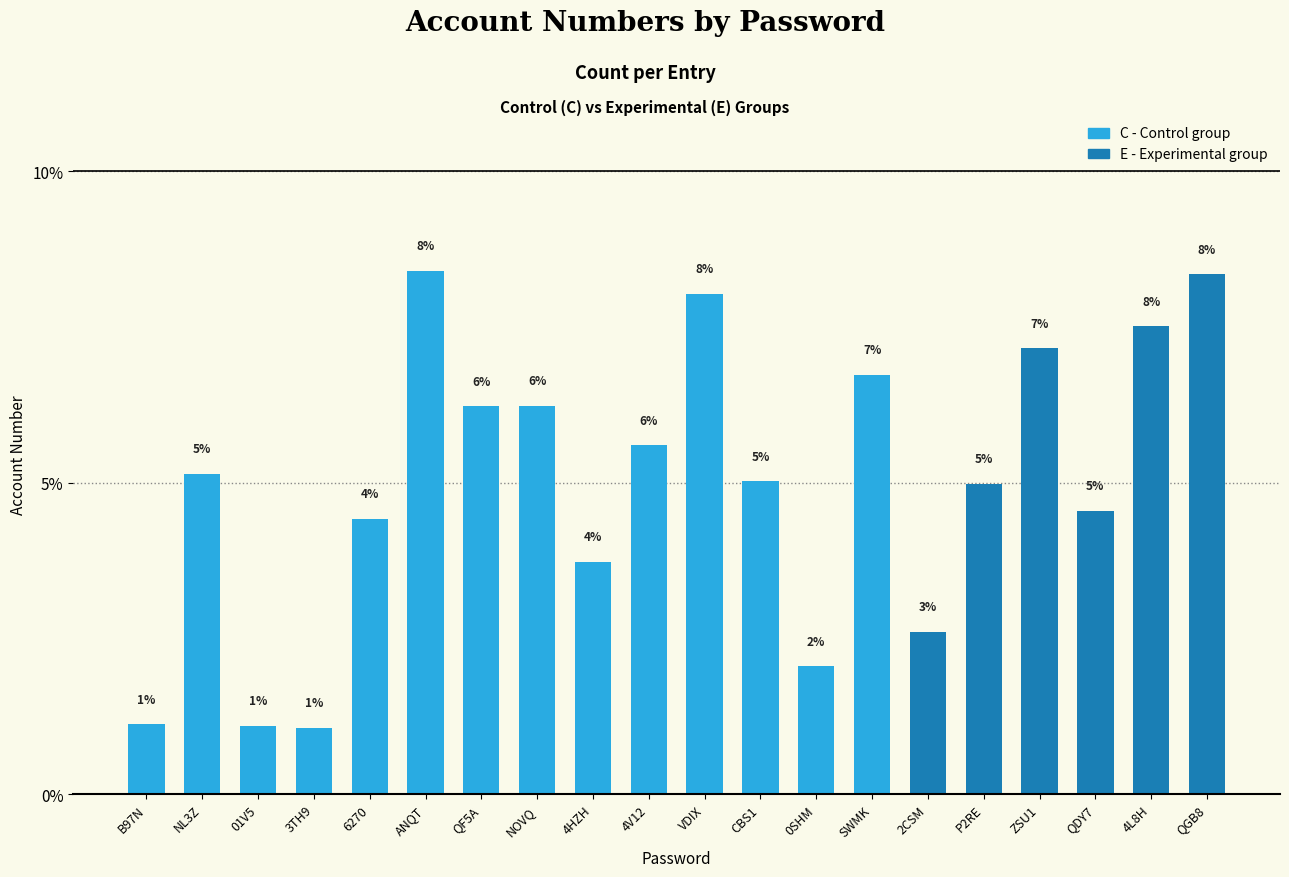

True or false: the data shows 3.7 at 4L8H.

False